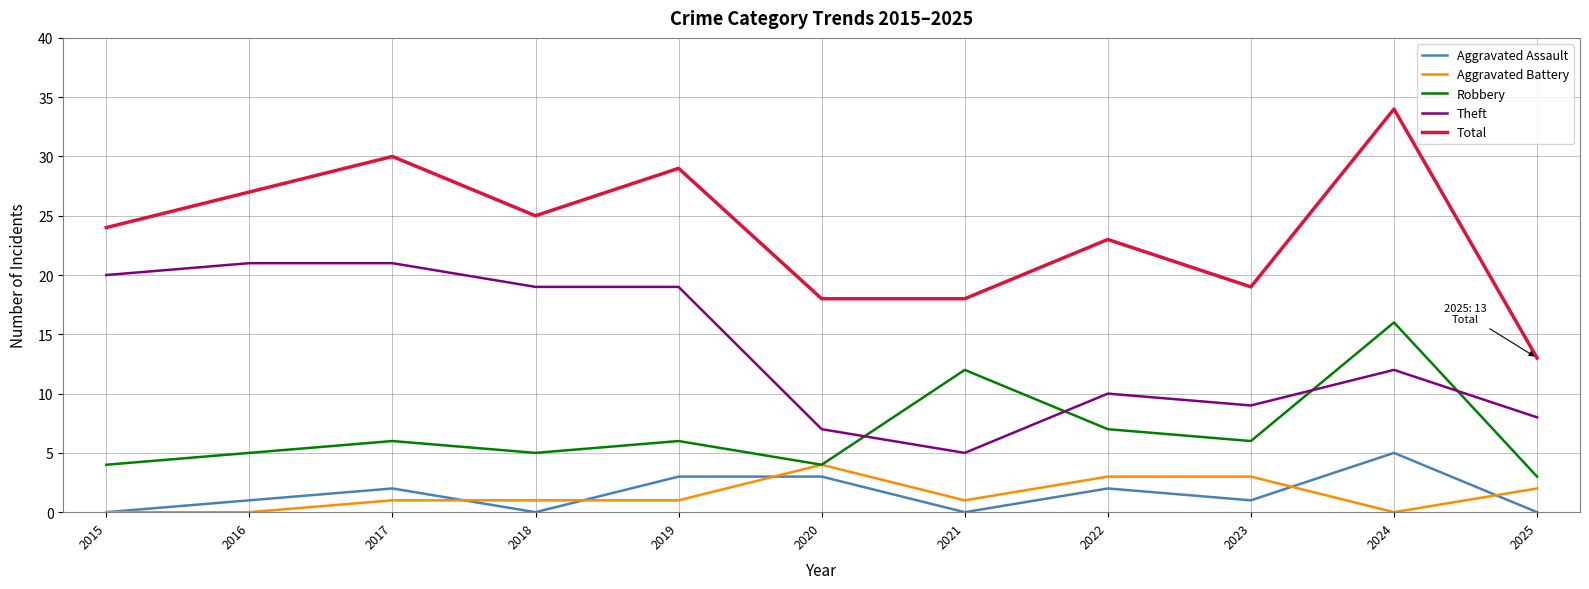

Is the value of Theft at 2018 greater than the value of Aggravated Assault at 2017?

Yes